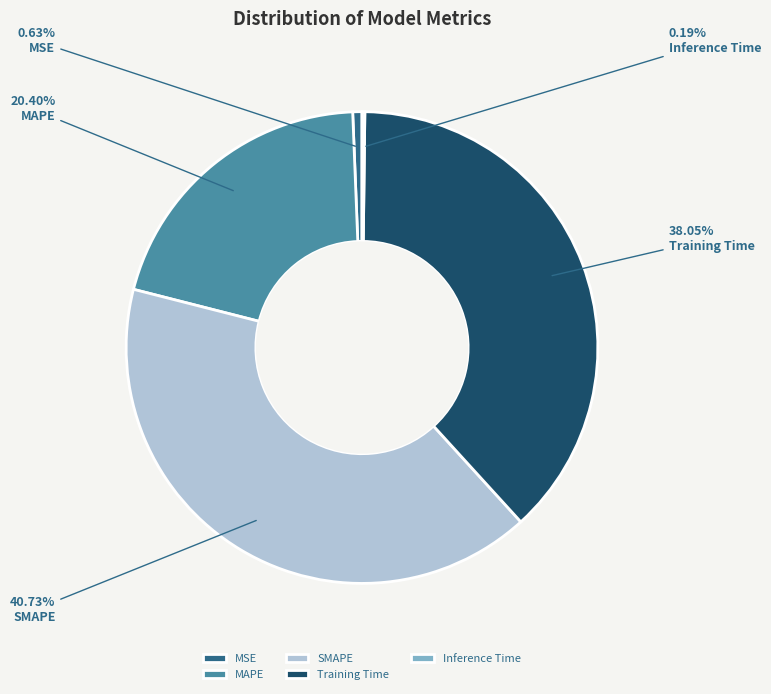

Is the sum of MAPE and MSE greater than half?

No